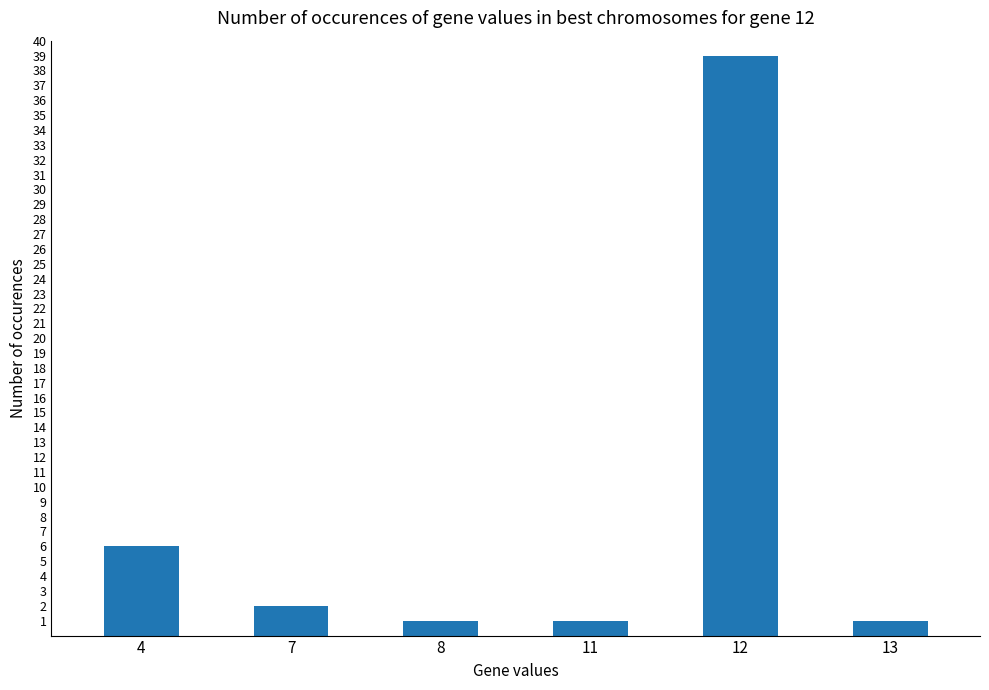

The chart shows a value of 1 at 8. True or false?

True